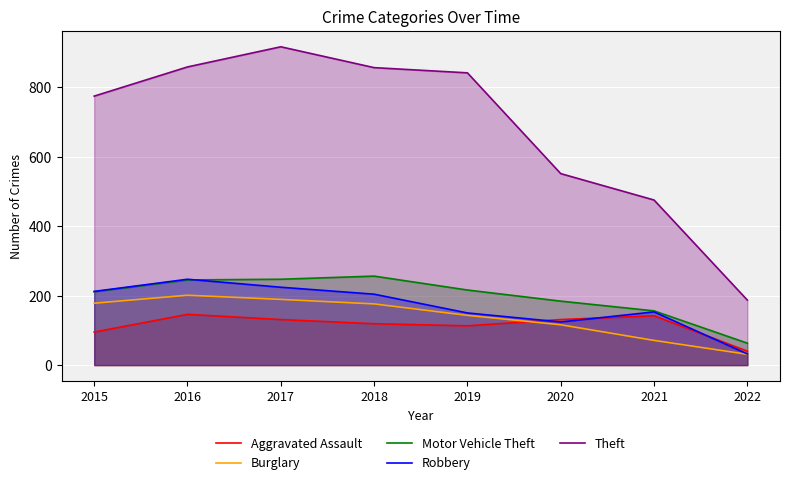

Between 2022 and 2018, which is larger?

2018